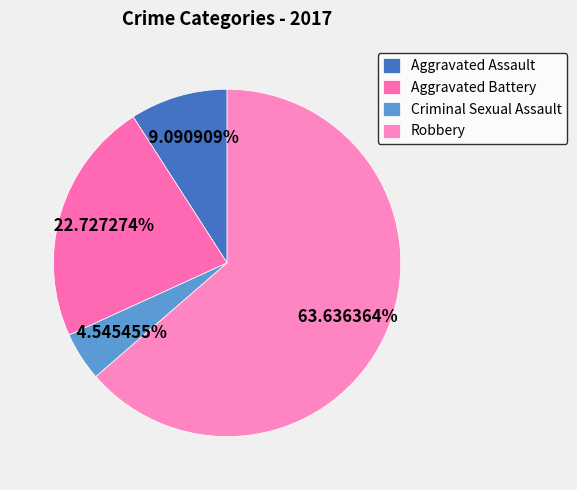

To the nearest percent, what is the difference between the Aggravated Assault and Aggravated Battery slice percentages?

14%